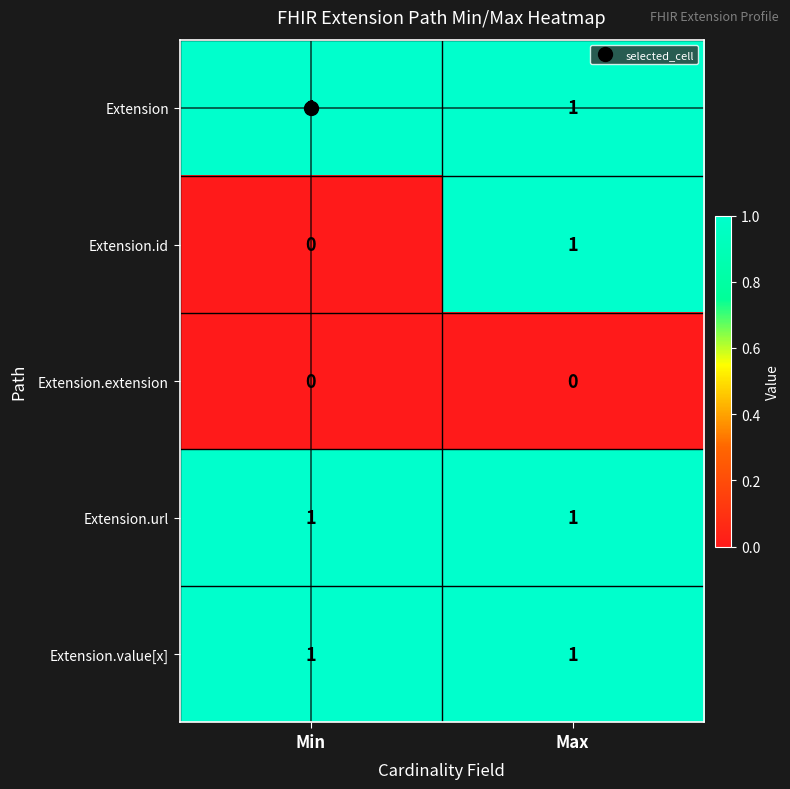

Between Min and Max, which series saw the biggest shift?

Extension.id